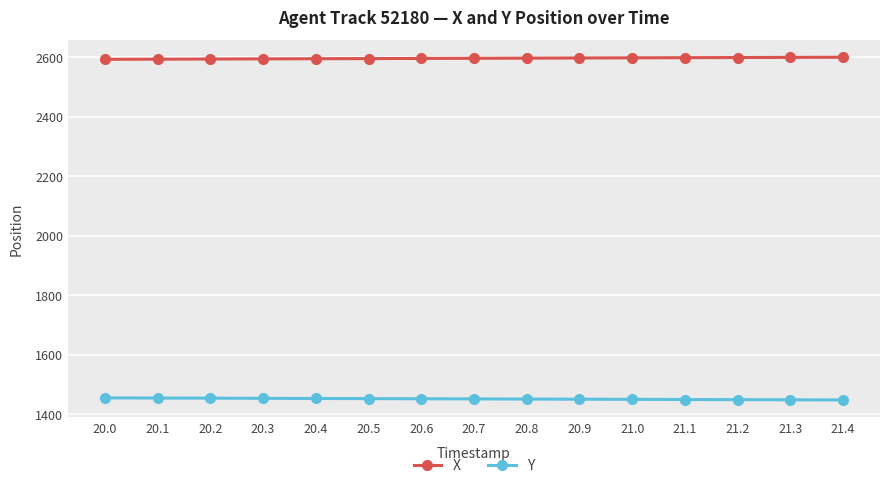

What is the highest value of the X series?

2599.1